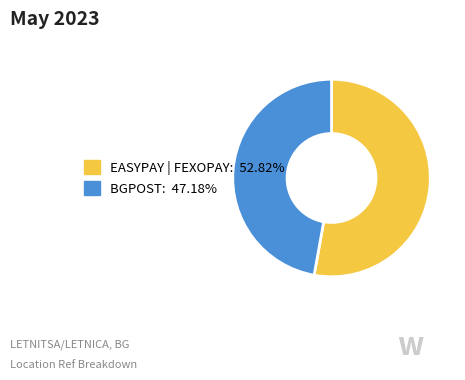

Does any single category account for the majority?

Yes